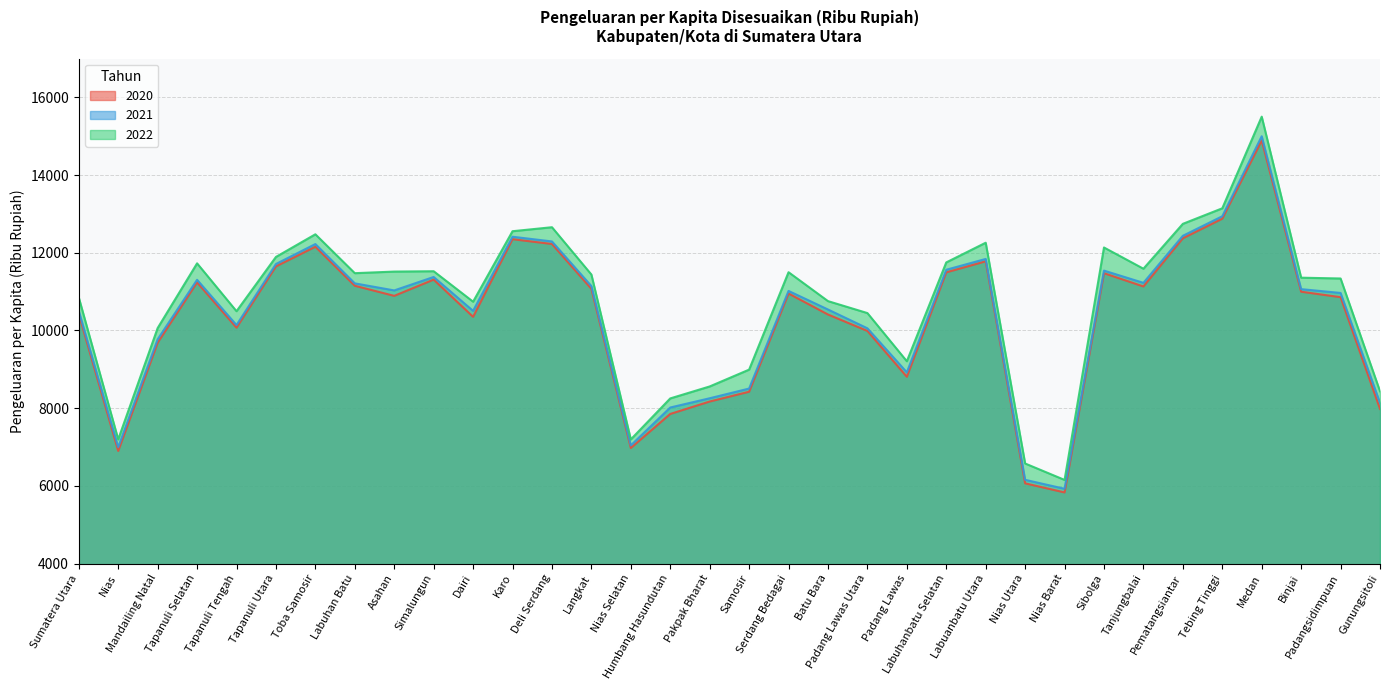

What position from the left is Asahan?

9